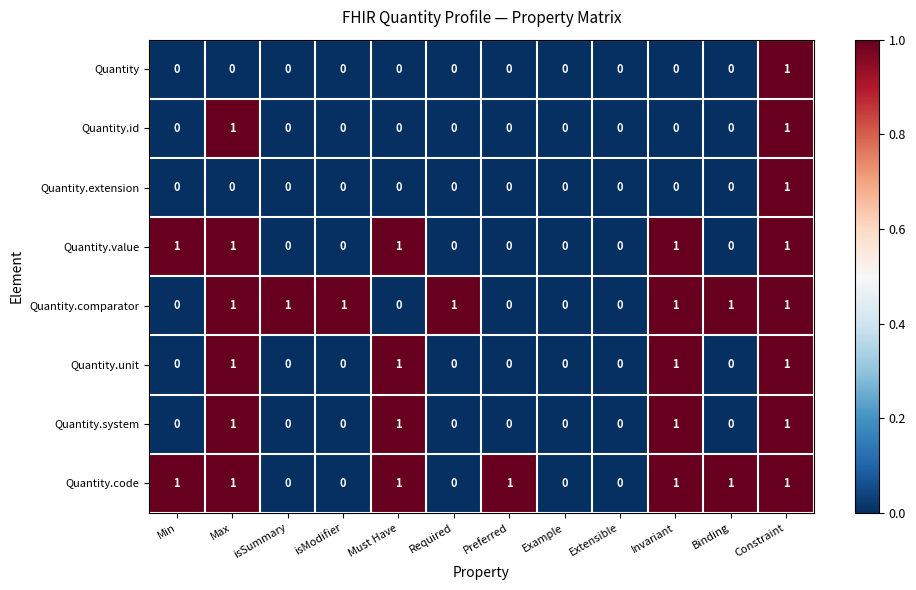

At which category is the sum across all series the highest?

Constraint